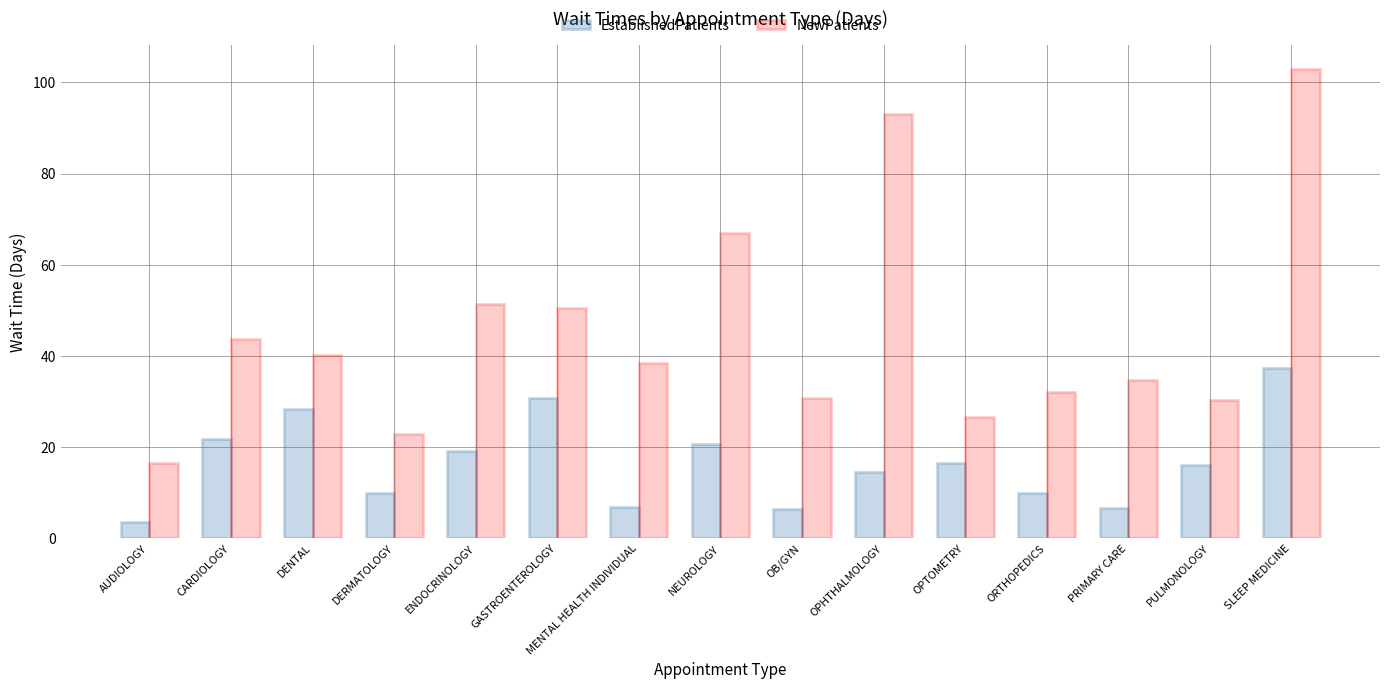

What is the maximum value for EstablishedPatients?

37.4